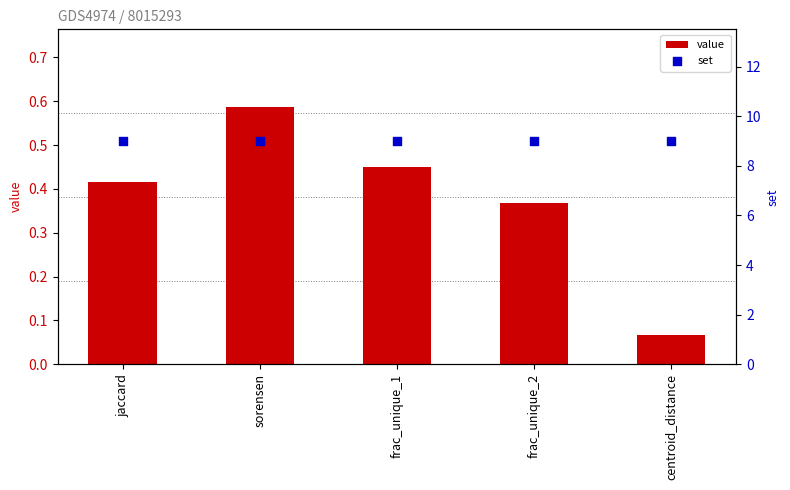

At how many categories does at least one series exceed 0?

5